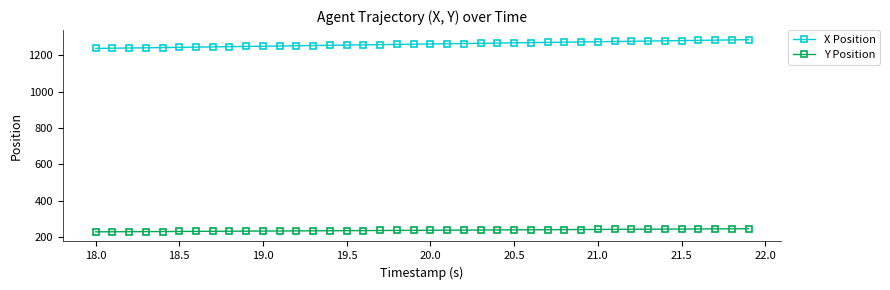

What is the sum of all Y Position values?

9487.0